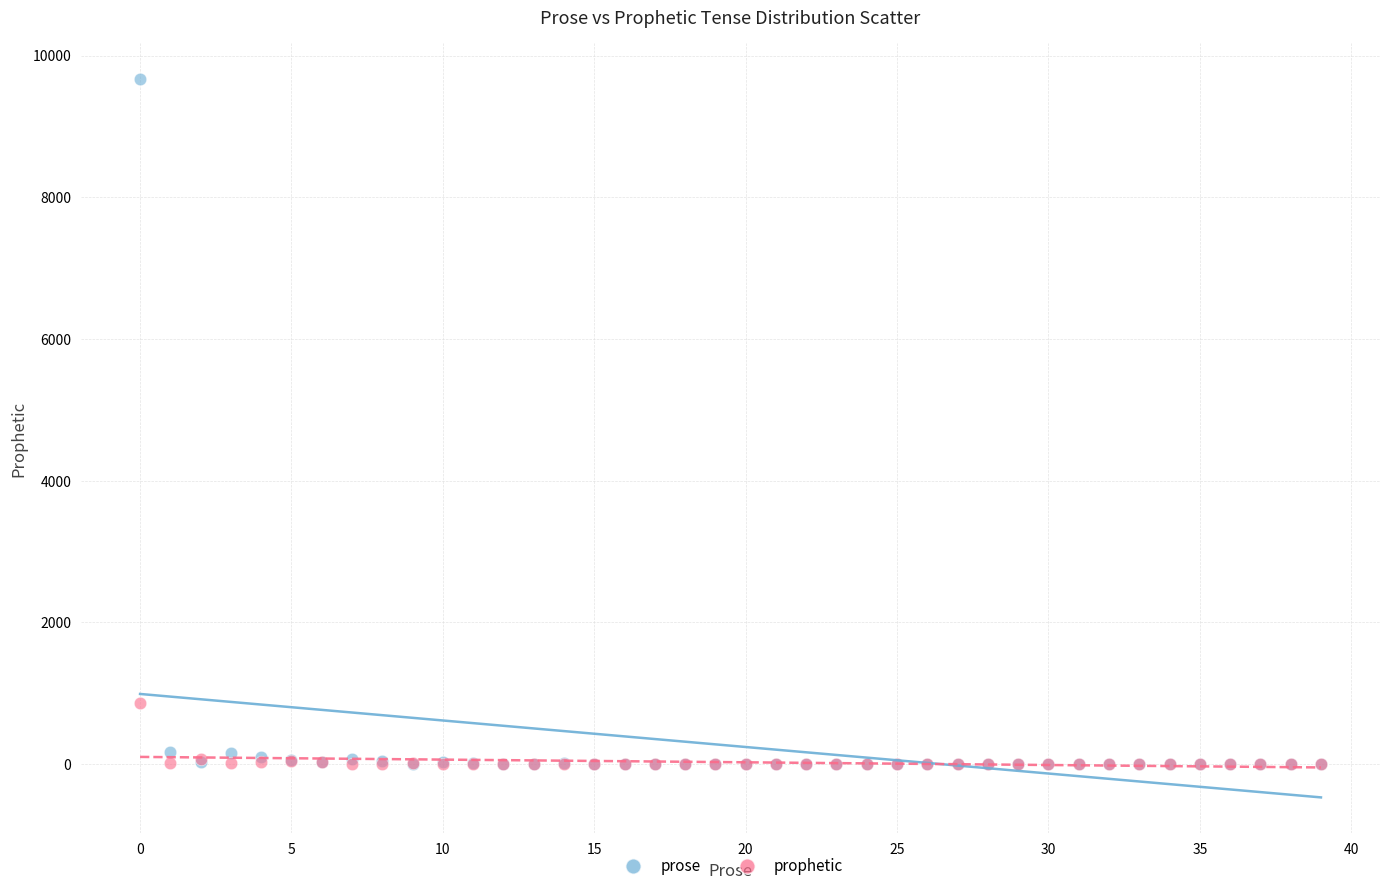

Across all series, what Y value is closest to 4834?

862